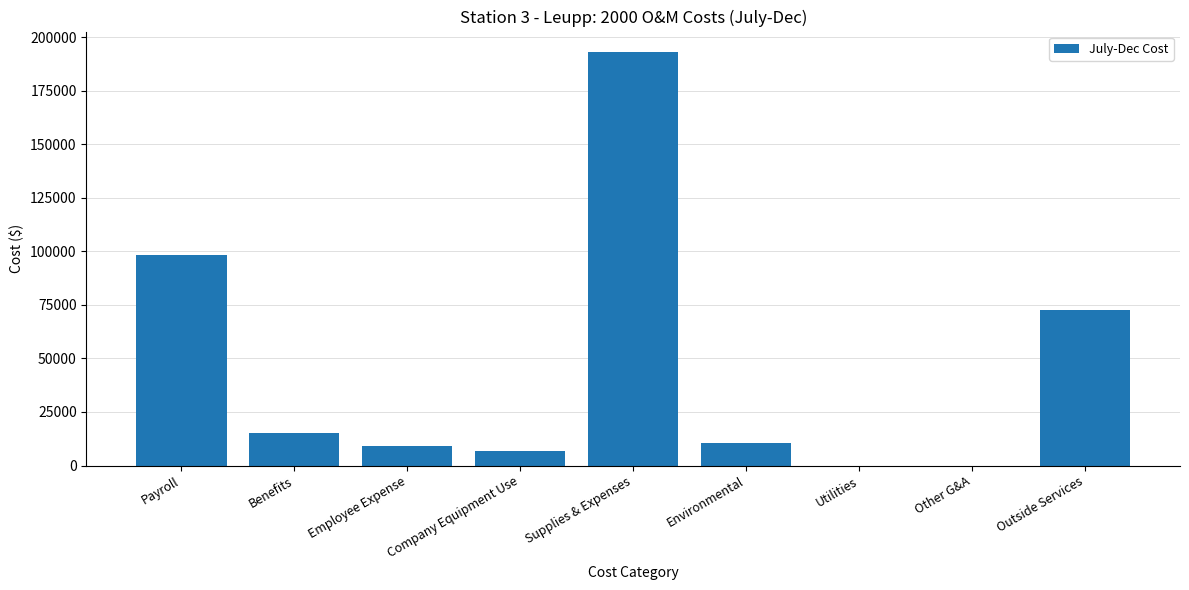

Reading right to left, extract all data points from this chart.

Outside Services=72668	Other G&A=0	Utilities=0	Environmental=10561	Supplies & Expenses=192911	Company Equipment Use=6915	Employee Expense=8951	Benefits=15407	Payroll=98420